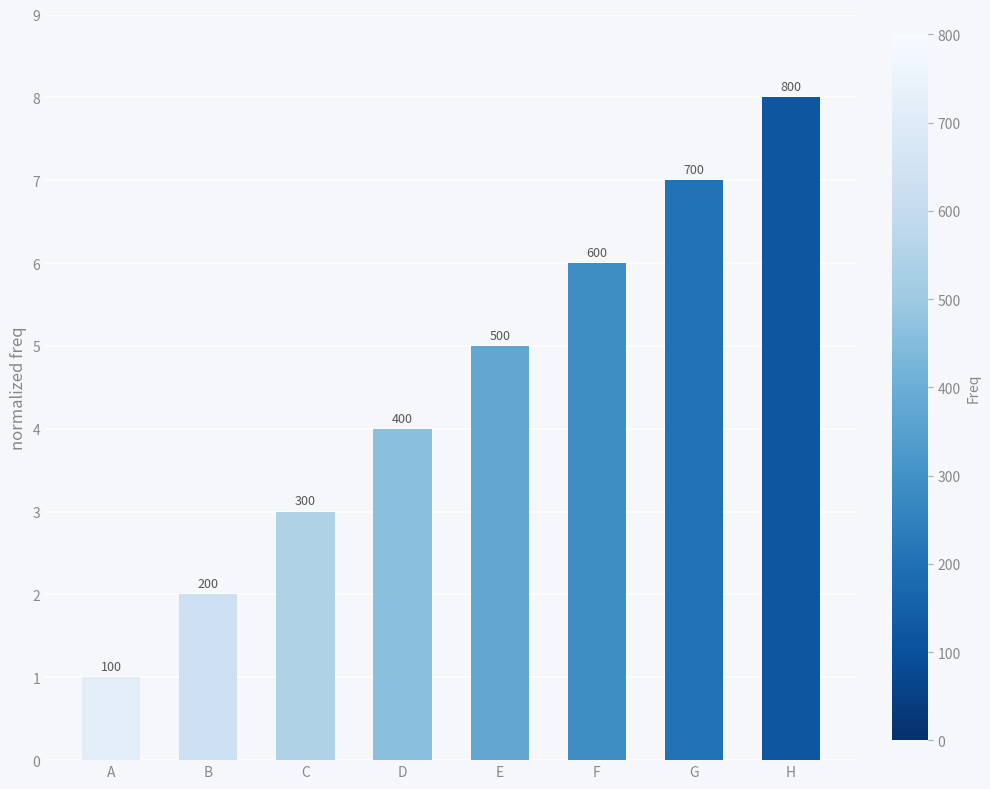

How many bars are there in total?

8